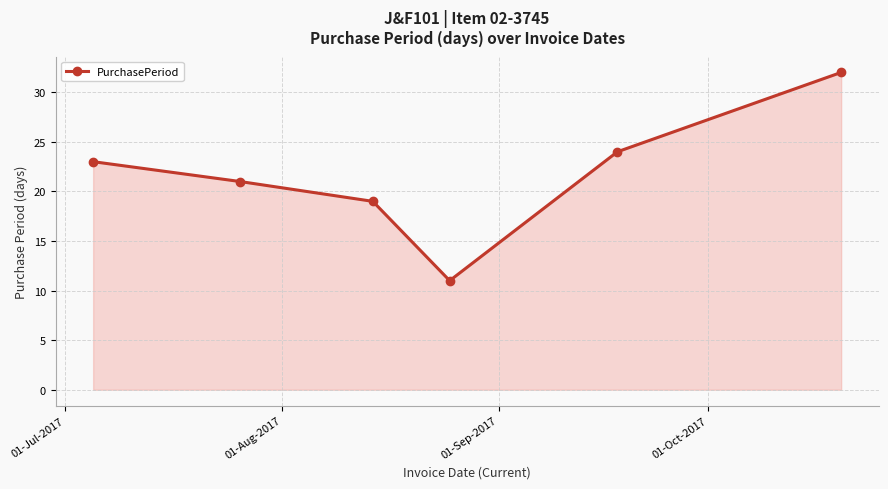

Reading left to right, list all the values displayed in this chart.

23	21	19	11	24	32